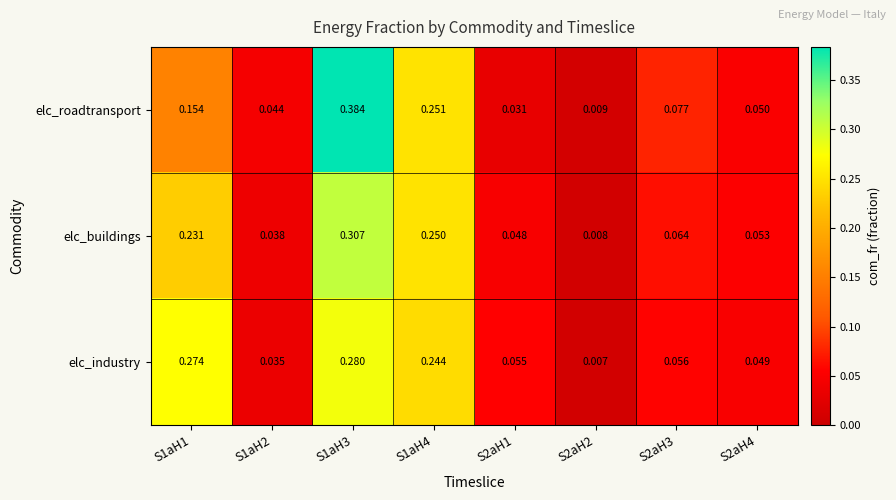

At S1aH3, list the series in order from largest to smallest.

elc_roadtransport, elc_buildings, elc_industry